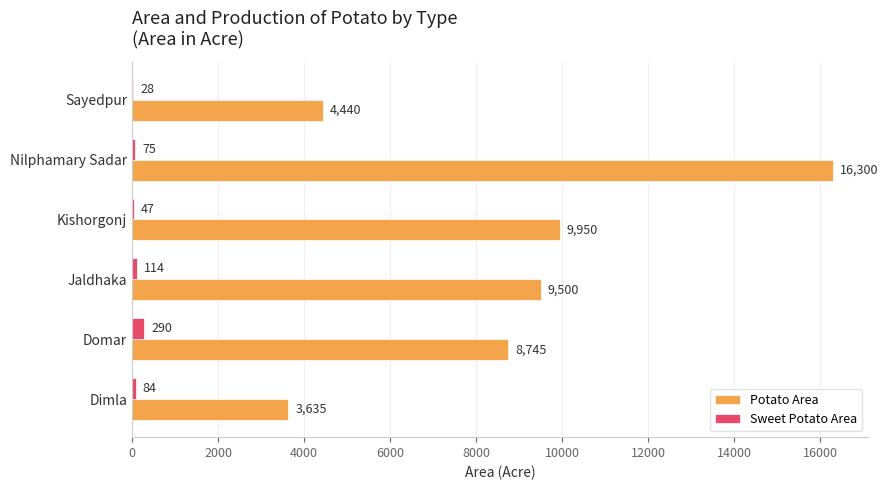

What is the sum of all Potato Area values?

52570